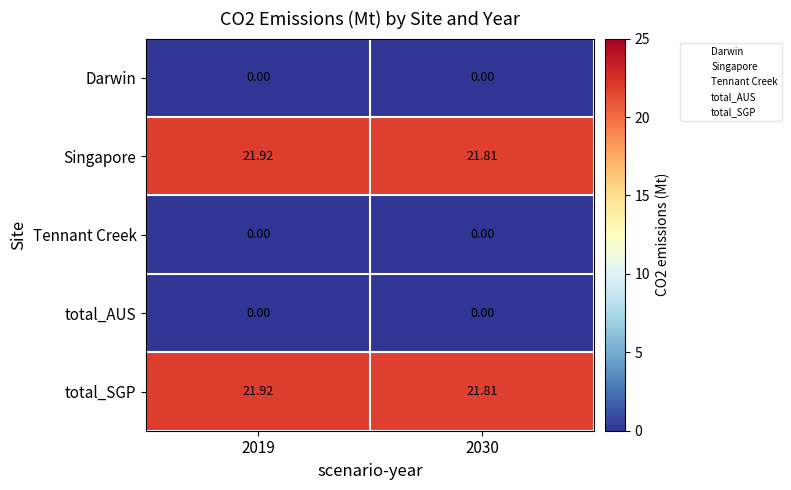

The total_SGP series shows 6.2 at 2019. True or false?

False